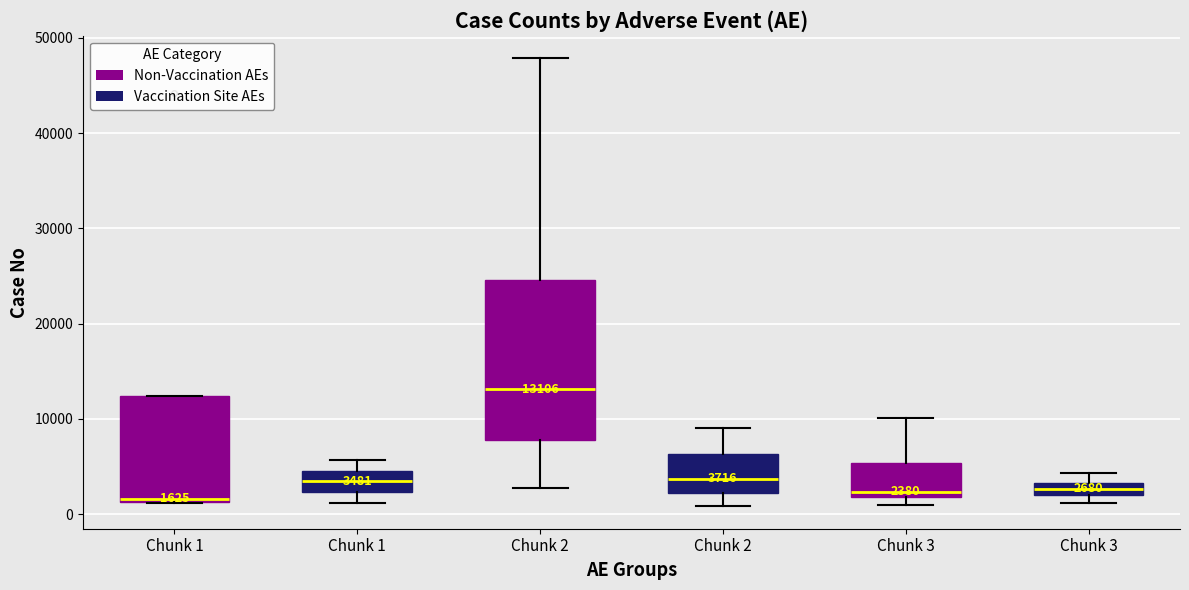

Which box is the tallest, from its lower edge to its upper edge?

Chunk 2 (Non-Vaccination AEs)